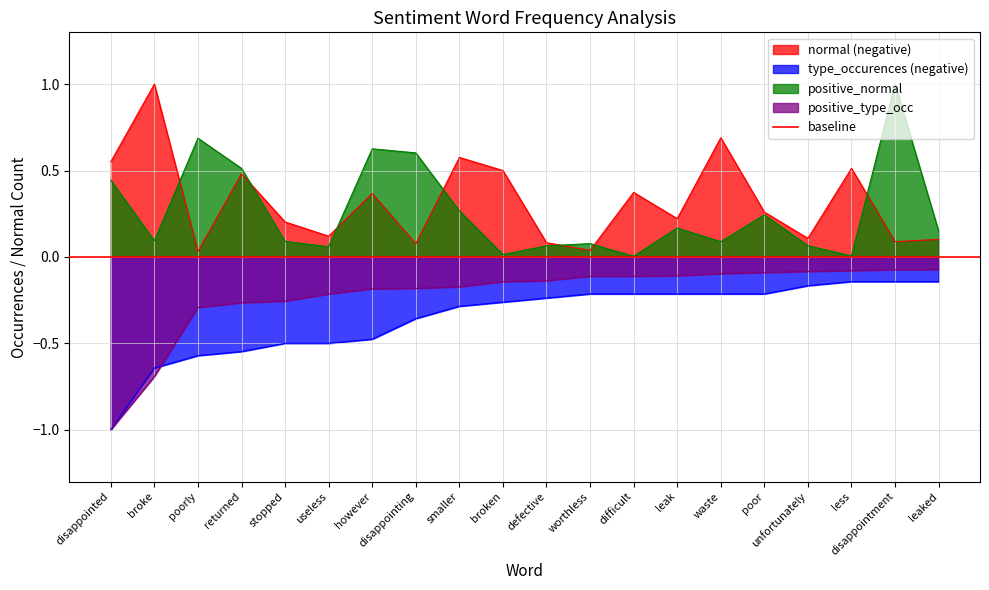

List the series in order of their peak value, highest first.

normal (negative), positive_normal, positive_type_occ, type_occurences (negative)